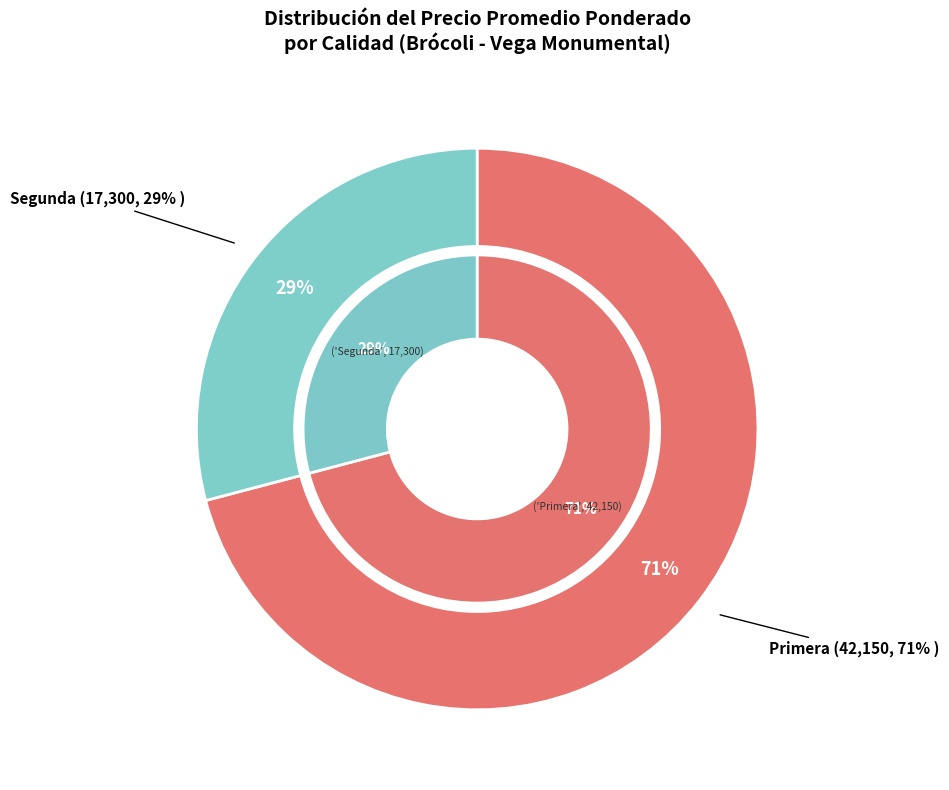

Does Sin especificar represent more than half of the total?

No